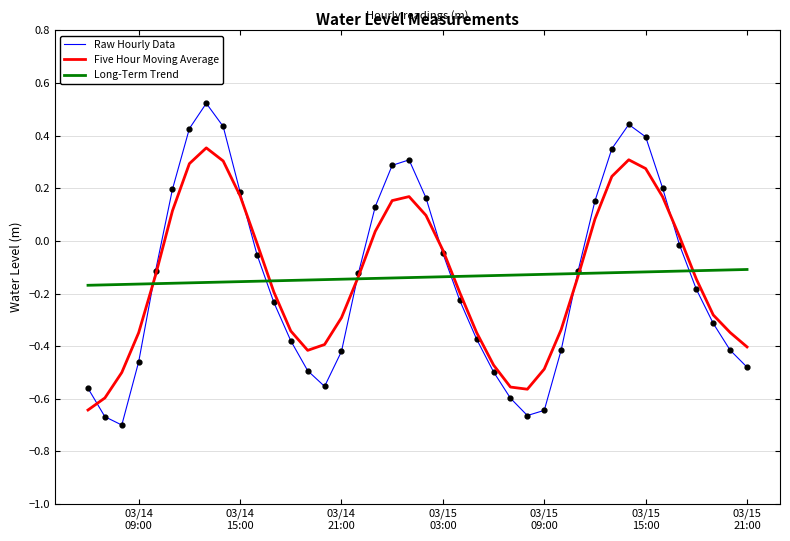

Which series has the largest range (max minus min)?

Raw Hourly Data